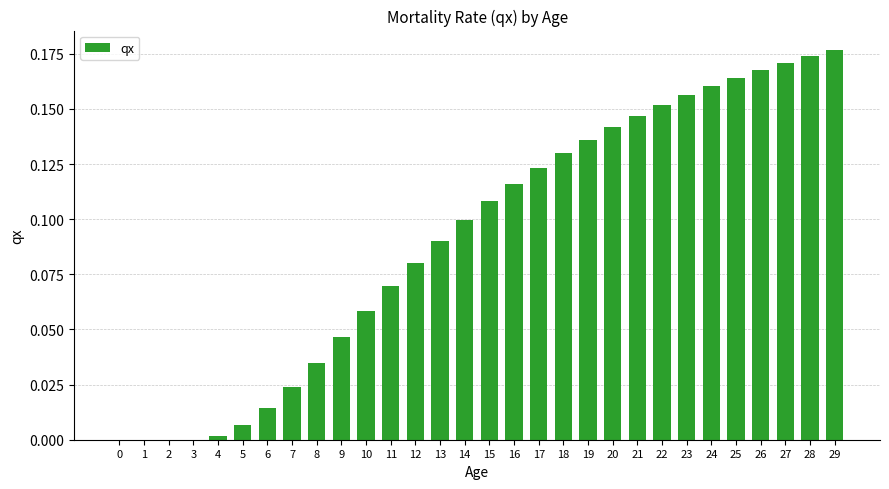

What is the sum of all values?

2.7